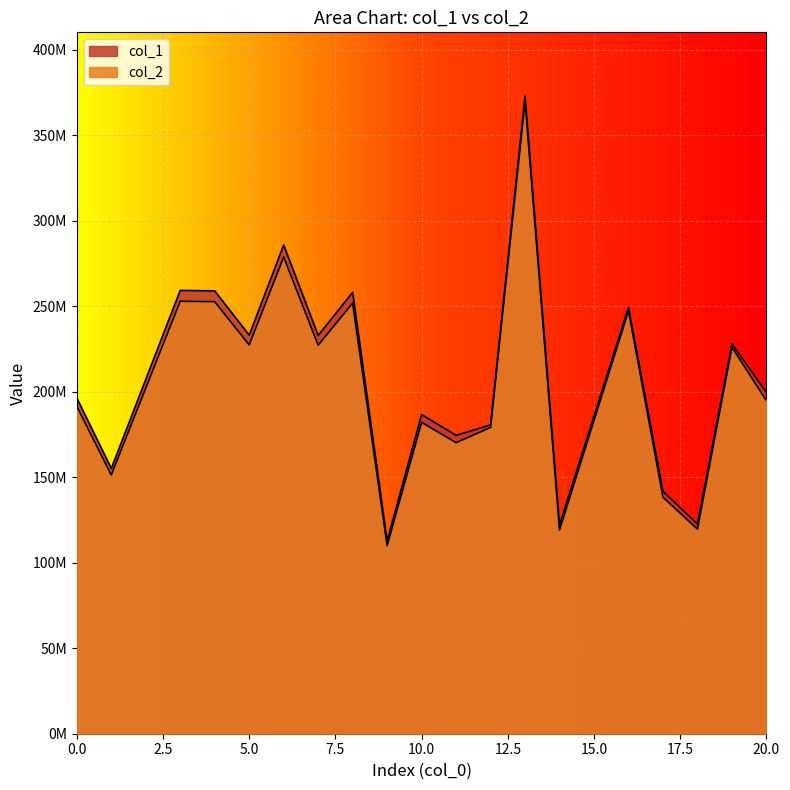

What is the difference between the second highest and minimum values in the col_1 series?

173037990.1